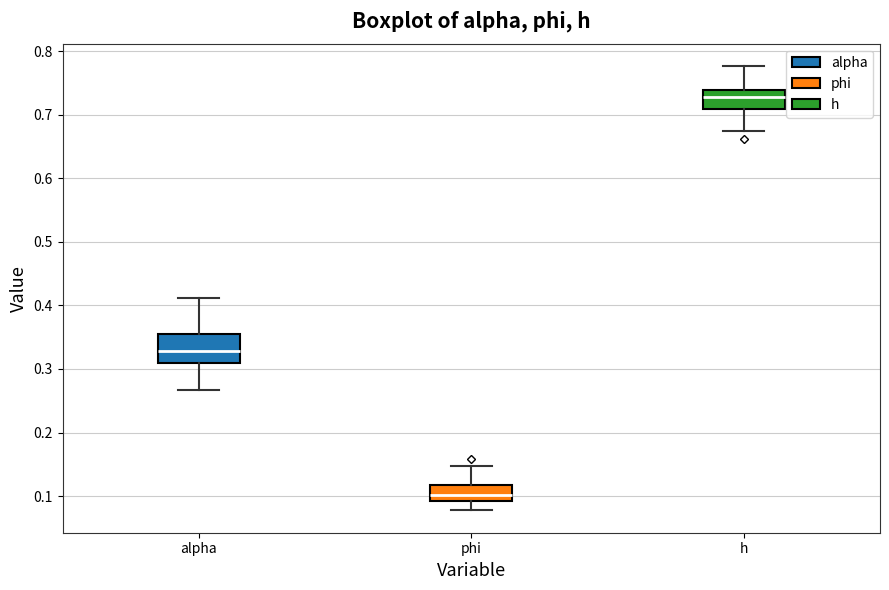

Comparing the boxes themselves (not the whiskers), which one is the tallest?

alpha